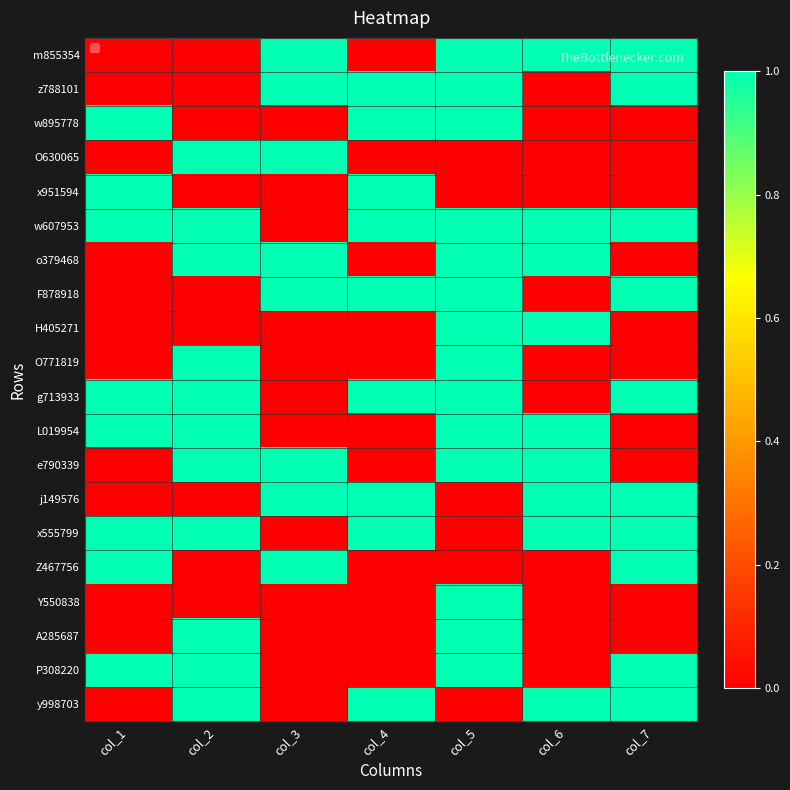

Reading left to right, what are all the values shown in this chart?

m855354: col_1=0	col_2=0	col_3=1	col_4=0	col_5=1	col_6=1	col_7=1
z788101: col_1=0	col_2=0	col_3=1	col_4=1	col_5=1	col_6=0	col_7=1
w895778: col_1=1	col_2=0	col_3=0	col_4=1	col_5=1	col_6=0	col_7=0
O630065: col_1=0	col_2=1	col_3=1	col_4=0	col_5=0	col_6=0	col_7=0
x951594: col_1=1	col_2=0	col_3=0	col_4=1	col_5=0	col_6=0	col_7=0
w607953: col_1=1	col_2=1	col_3=0	col_4=1	col_5=1	col_6=1	col_7=1
o379468: col_1=0	col_2=1	col_3=1	col_4=0	col_5=1	col_6=1	col_7=0
F878918: col_1=0	col_2=0	col_3=1	col_4=1	col_5=1	col_6=0	col_7=1
H405271: col_1=0	col_2=0	col_3=0	col_4=0	col_5=1	col_6=1	col_7=0
O771819: col_1=0	col_2=1	col_3=0	col_4=0	col_5=1	col_6=0	col_7=0
g713933: col_1=1	col_2=1	col_3=0	col_4=1	col_5=1	col_6=0	col_7=1
L019954: col_1=1	col_2=1	col_3=0	col_4=0	col_5=1	col_6=1	col_7=0
e790339: col_1=0	col_2=1	col_3=1	col_4=0	col_5=1	col_6=1	col_7=0
j149576: col_1=0	col_2=0	col_3=1	col_4=1	col_5=0	col_6=1	col_7=1
x555799: col_1=1	col_2=1	col_3=0	col_4=1	col_5=0	col_6=1	col_7=1
Z467756: col_1=1	col_2=0	col_3=1	col_4=0	col_5=0	col_6=0	col_7=1
Y550838: col_1=0	col_2=0	col_3=0	col_4=0	col_5=1	col_6=0	col_7=0
A285687: col_1=0	col_2=1	col_3=0	col_4=0	col_5=1	col_6=0	col_7=0
P308220: col_1=1	col_2=1	col_3=0	col_4=0	col_5=1	col_6=0	col_7=1
y998703: col_1=0	col_2=1	col_3=0	col_4=1	col_5=0	col_6=1	col_7=1